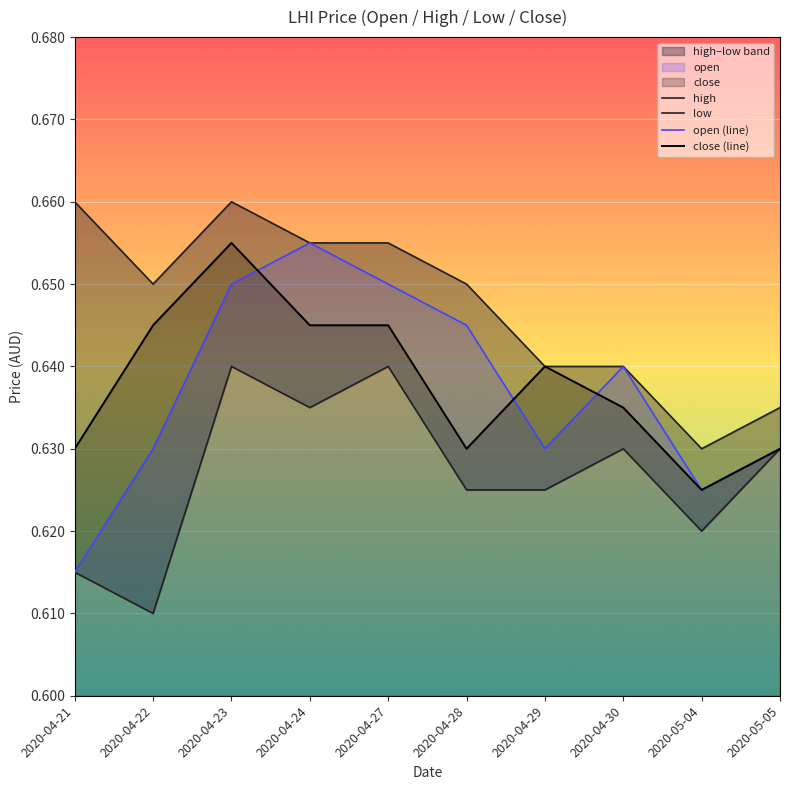

What position from the left is 2020-04-27?

5